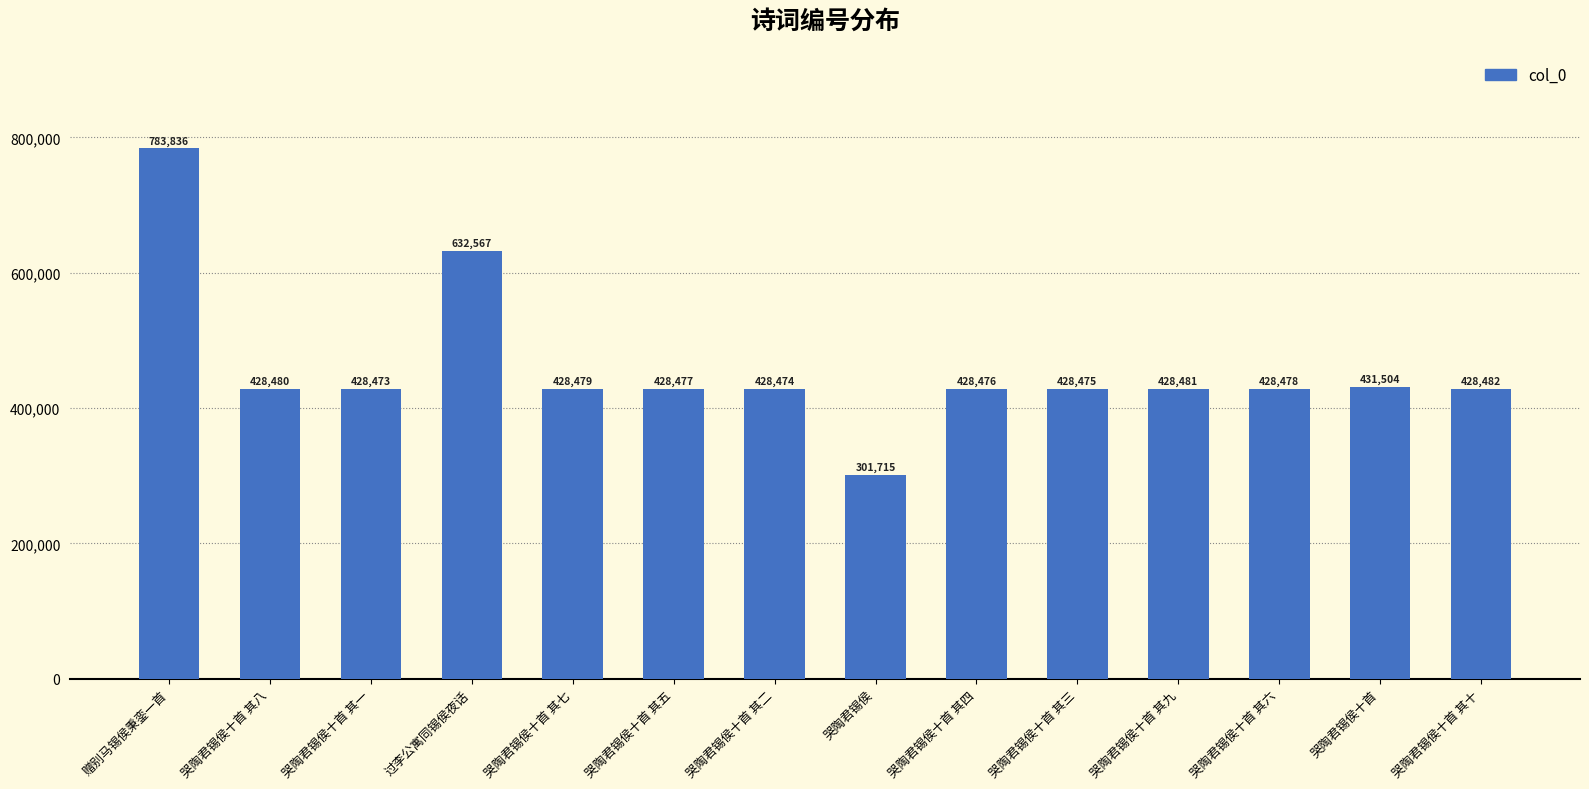

Reading left to right, extract all data points from this chart.

赠别马锡侯秉銮一首=783836	哭陶君锡侯十首 其八=428480	哭陶君锡侯十首 其一=428473	过李公寓同锡侯夜话=632567	哭陶君锡侯十首 其七=428479	哭陶君锡侯十首 其五=428477	哭陶君锡侯十首 其二=428474	哭陶君锡侯=301715	哭陶君锡侯十首 其四=428476	哭陶君锡侯十首 其三=428475	哭陶君锡侯十首 其九=428481	哭陶君锡侯十首 其六=428478	哭陶君锡侯十首=431504	哭陶君锡侯十首 其十=428482